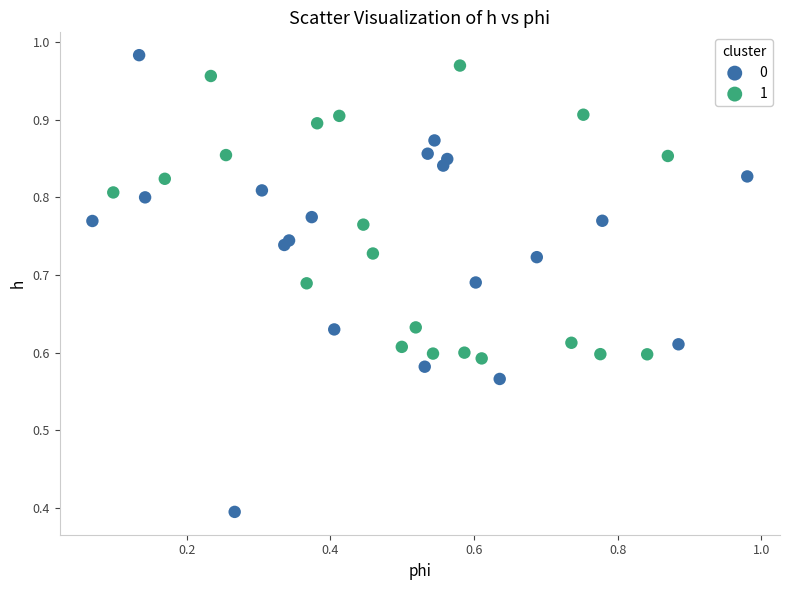

Which series reaches the maximum Y coordinate?

0